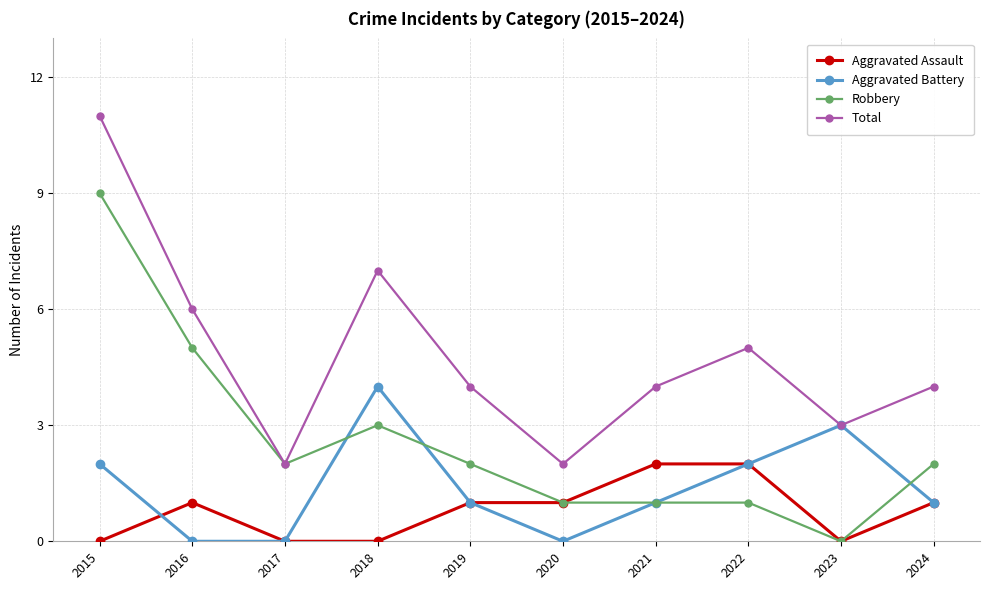

What is the difference between the maximum and minimum values in the Aggravated Battery series?

4